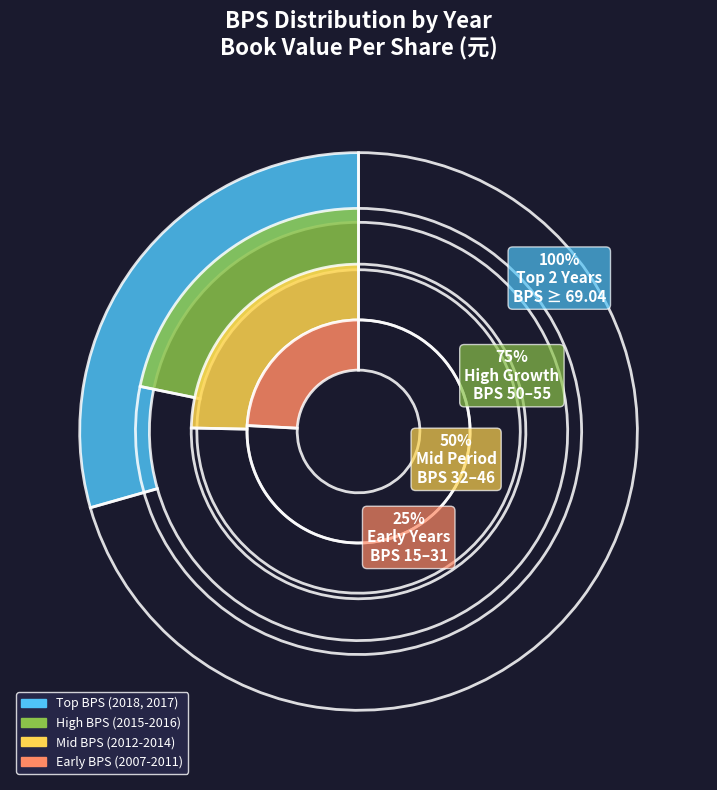

What is the ratio of the value at 2017 to the value at 2016?

1.3